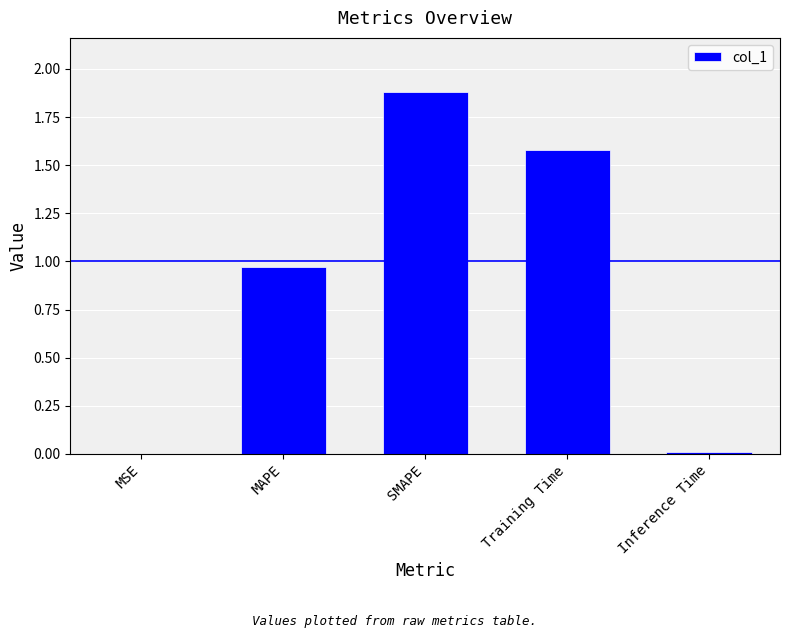

Are the bars grouped side by side (vs. stacked)?

No